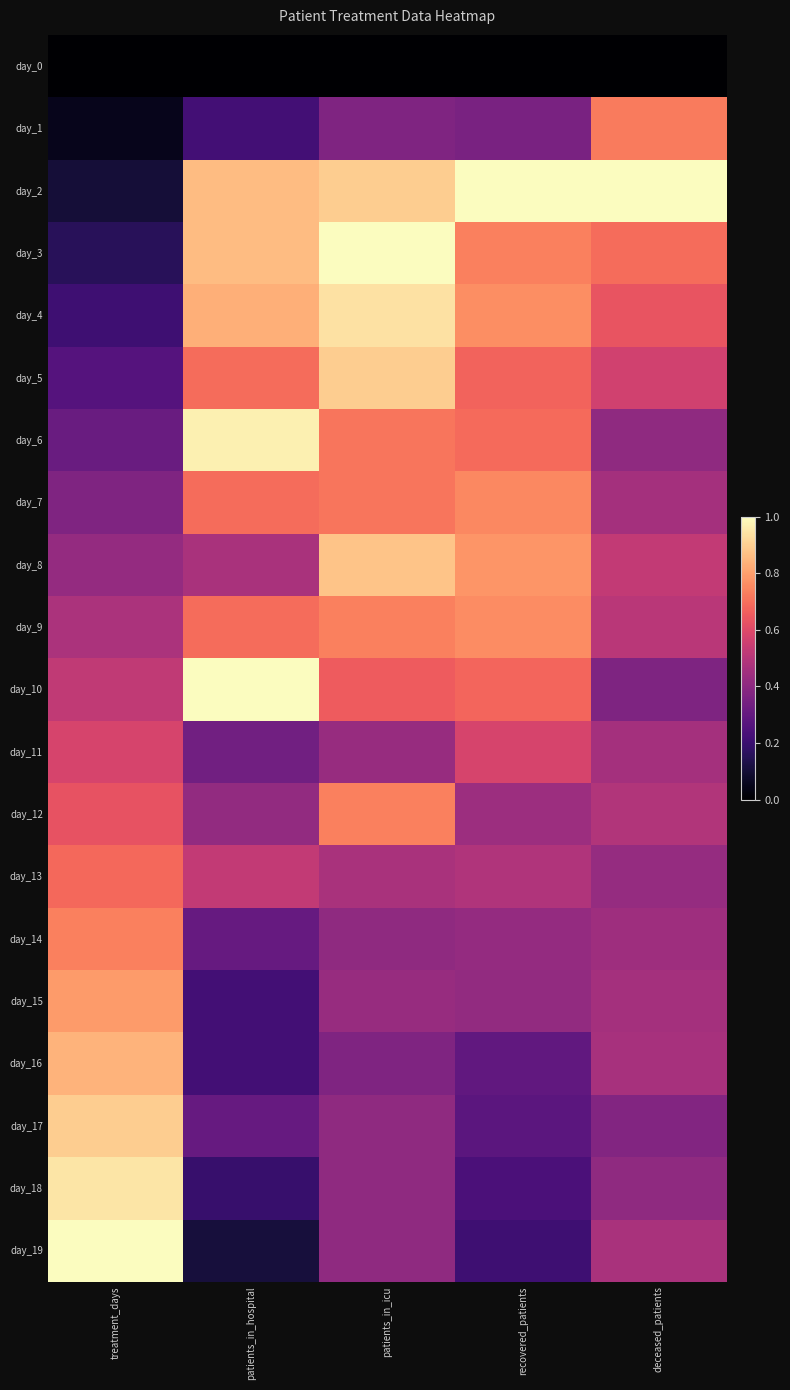

At which category is the sum across all series the highest?

patients_in_icu